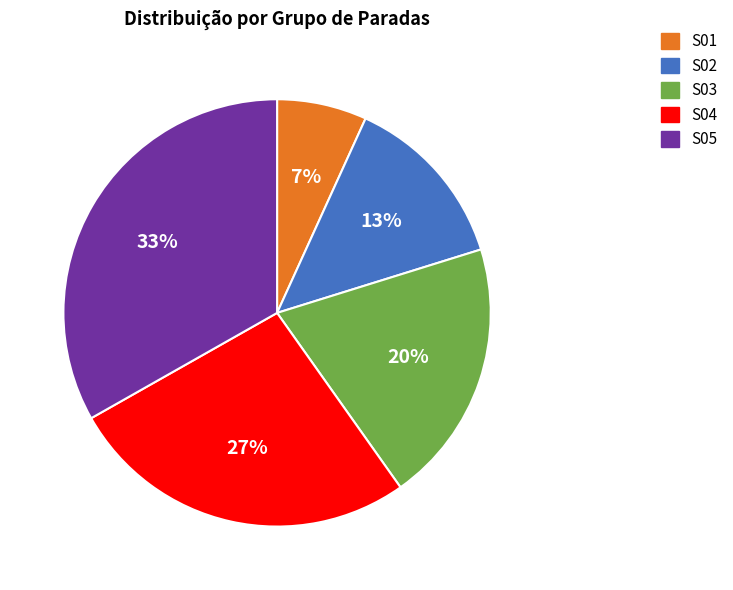

Approximately how many times larger is the value at S02 compared to S03?

0.7